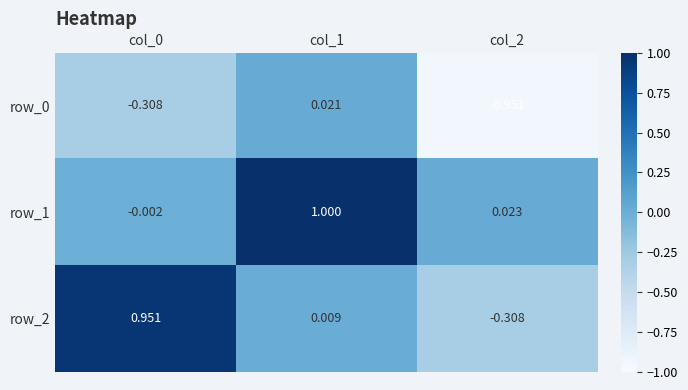

Is the value of row_0 at col_0 greater than the value of row_1 at col_1?

No